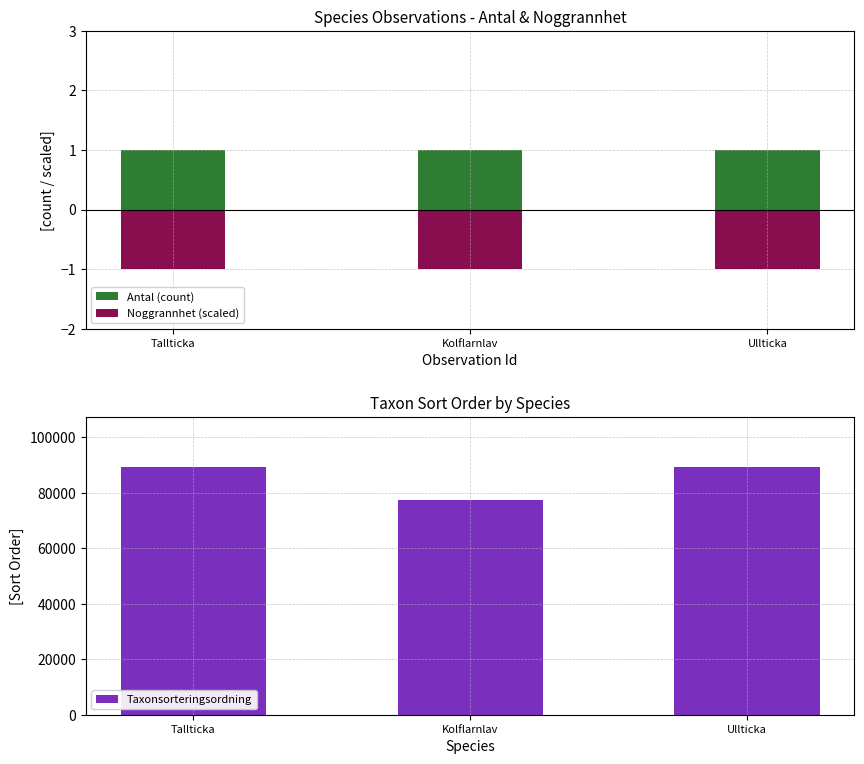

What is the label of the 2nd bar from the right?

Kolflarnlav